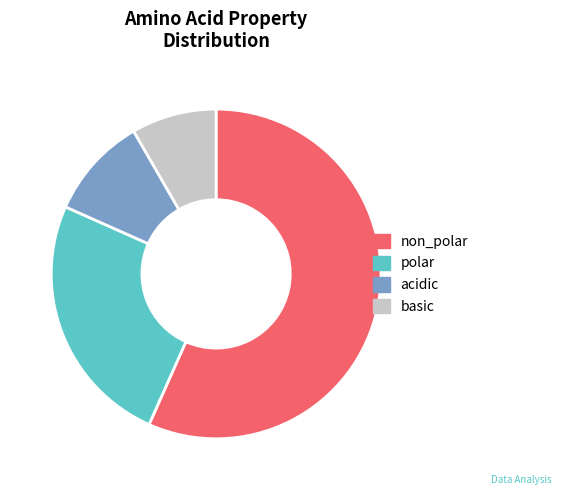

Which slice represents more than half of the pie?

non_polar